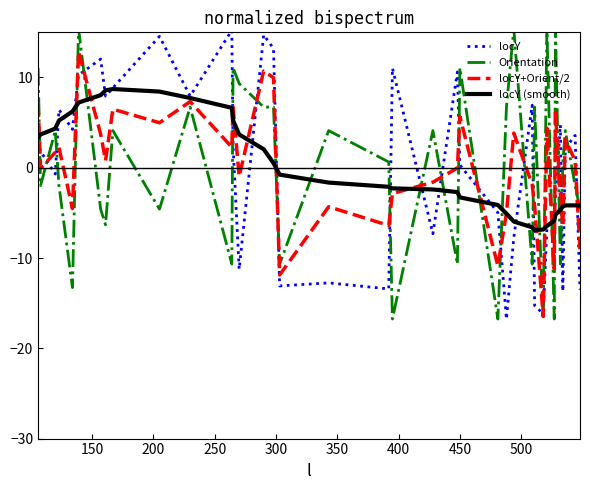

What is the highest value of the locY+Orient/2 series?

12.8